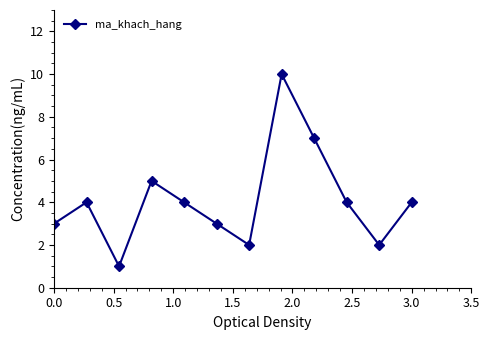

What is the value of the 12th point from the left?

4